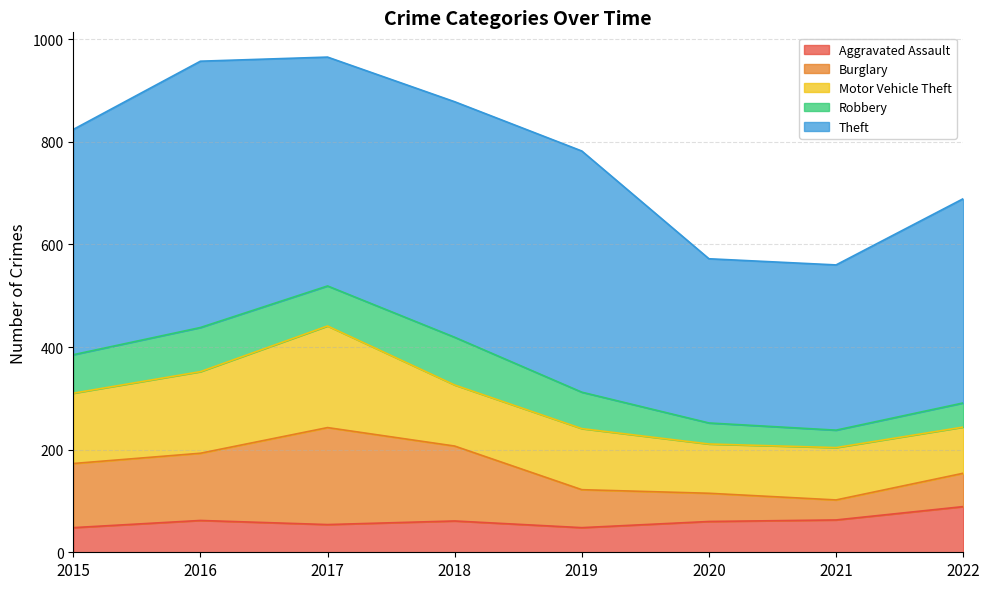

What is the highest value of the Aggravated Assault series?

89